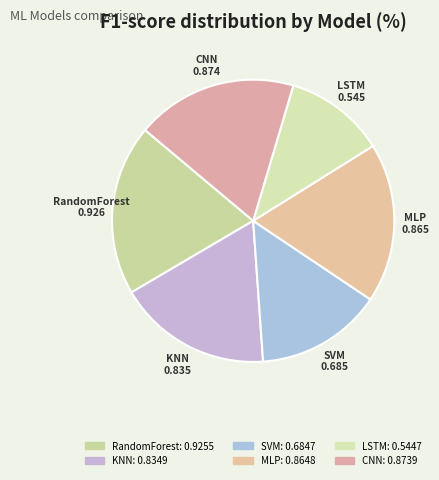

Between RandomForest and CNN, which is larger?

RandomForest